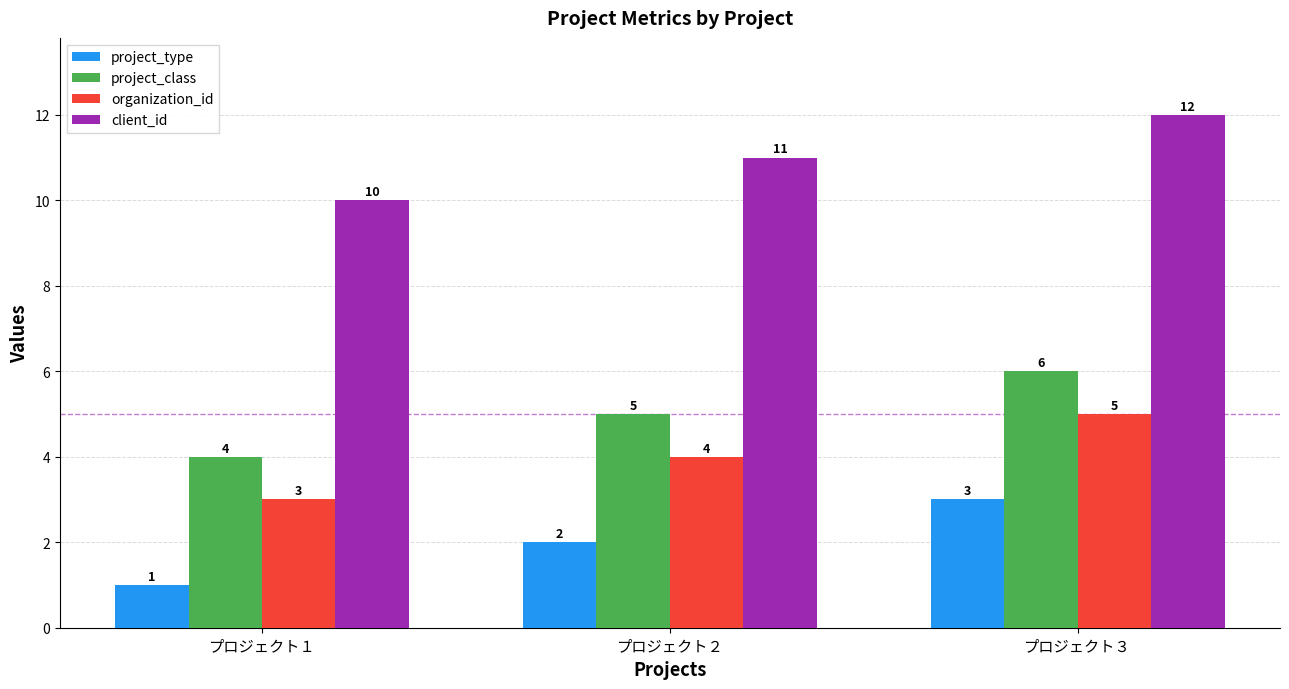

Reading left to right, transcribe all the data shown in this chart.

project_type: 1	2	3
project_class: 4	5	6
organization_id: 3	4	5
client_id: 10	11	12